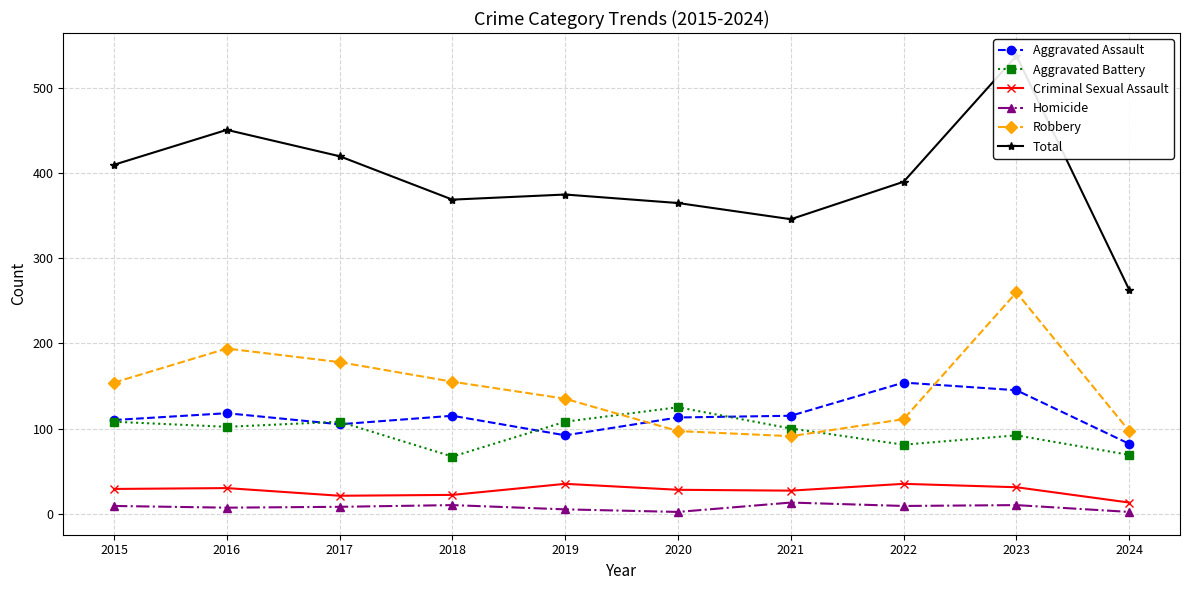

True or false: Robbery has a value of 68 at 2018.

False